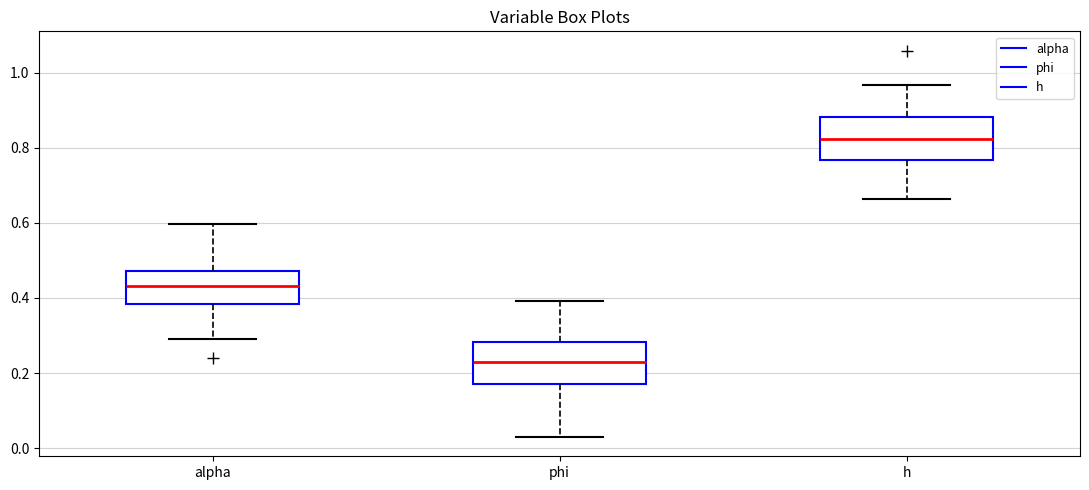

Reading left to right, transcribe this box plot: for each box, give where its median line is, the range the box spans, and where its two whiskers end, as read against the y-axis. The values are not printed on the chart, so give them approximately, as read against the axis.

alpha: median 0.44, box 0.38 to 0.48, whiskers 0.28 to 0.60
phi: median 0.22, box 0.18 to 0.28, whiskers 0.02 to 0.40
h: median 0.82, box 0.76 to 0.88, whiskers 0.66 to 0.96